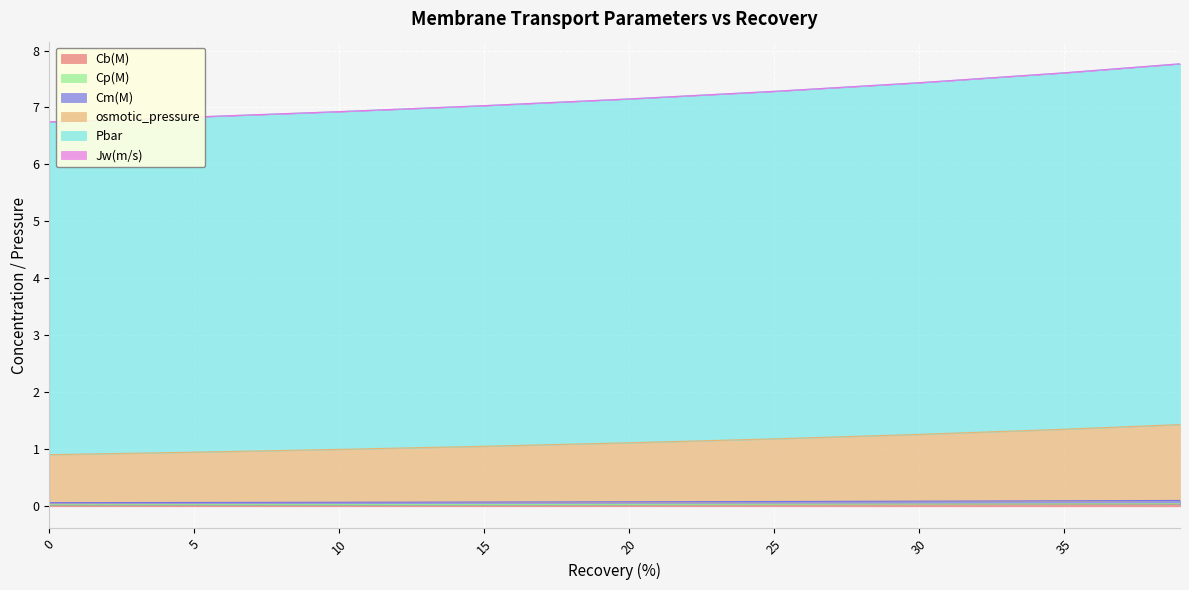

Which series has the largest total across all categories?

Pbar